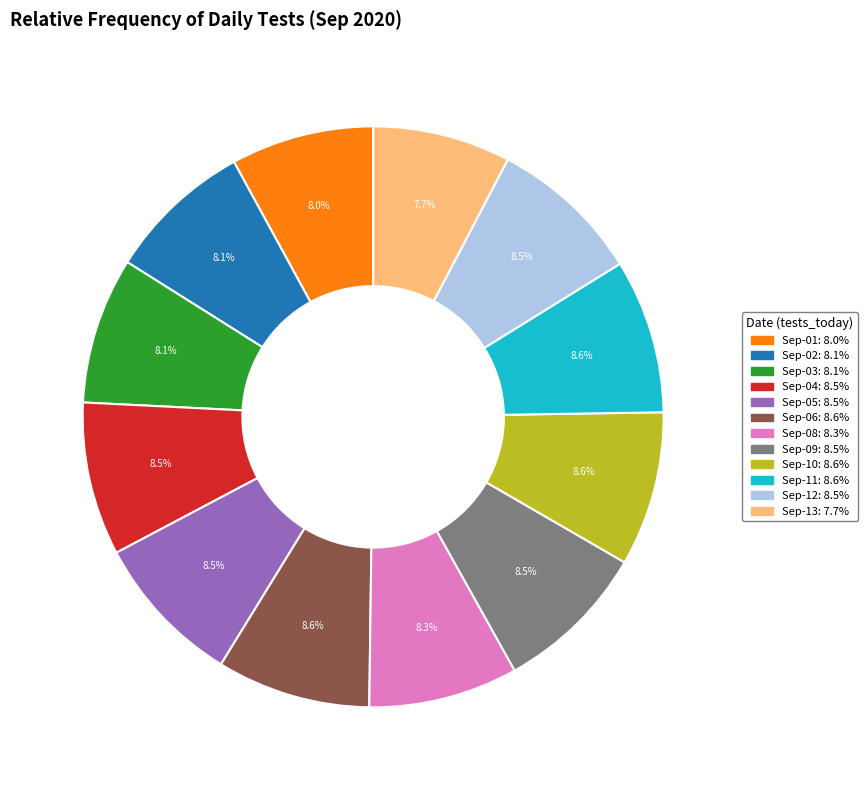

Is there a majority slice in this chart?

No